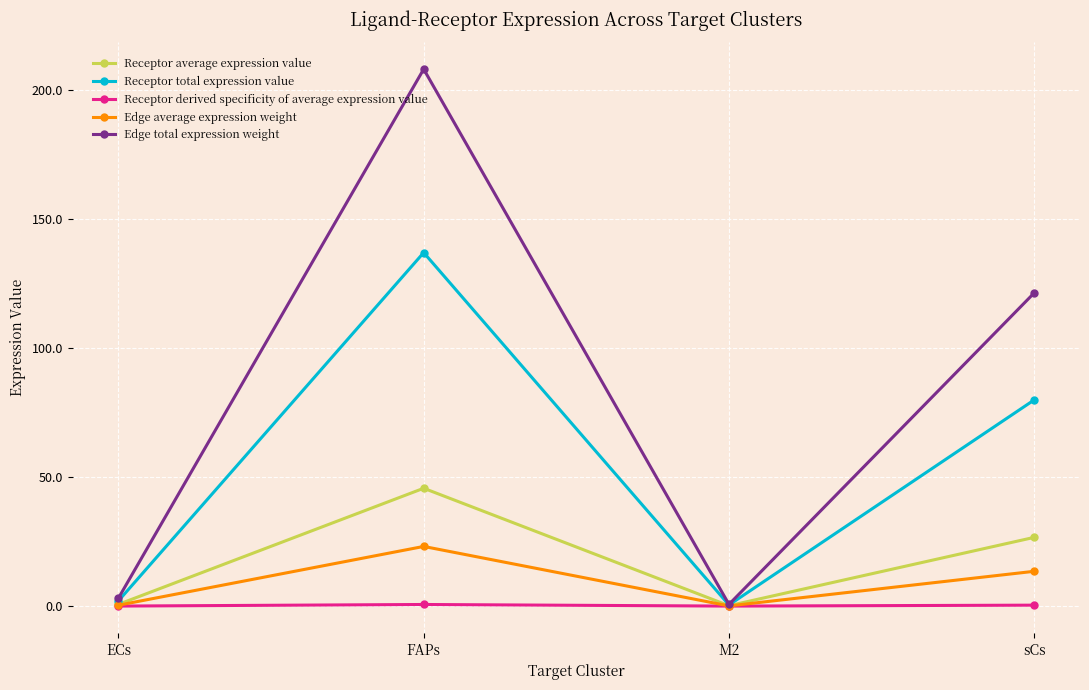

Which series has the largest range (max minus min)?

Edge total expression weight